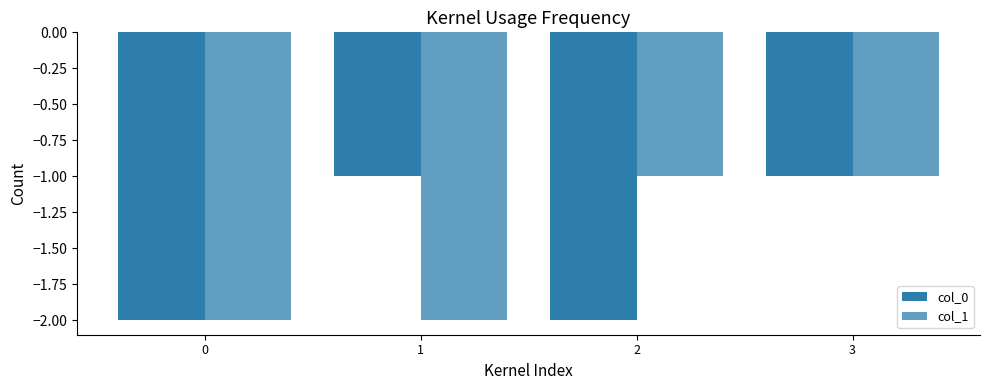

Is the value of col_1 at 3 greater than the value of col_0 at 3?

No